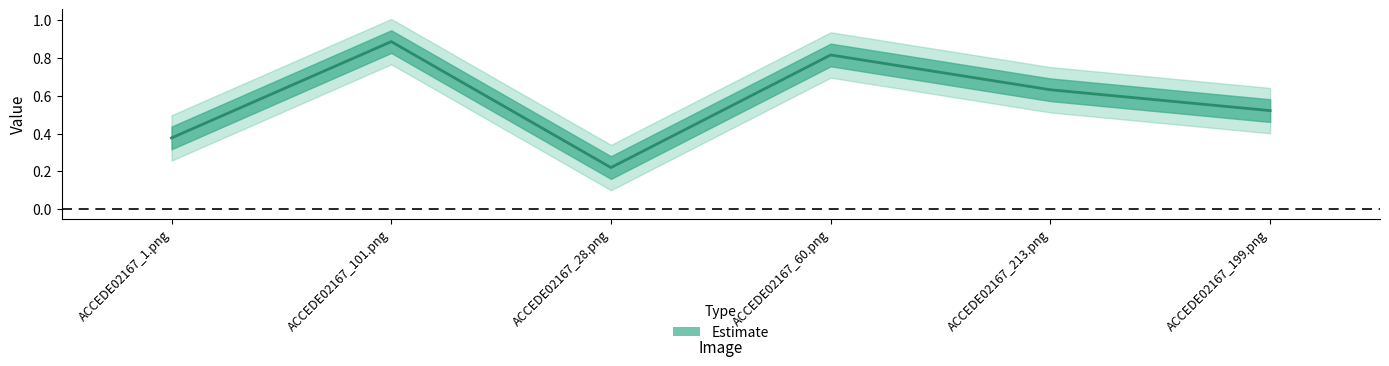

Does the chart display data point markers on the line(s)?

No